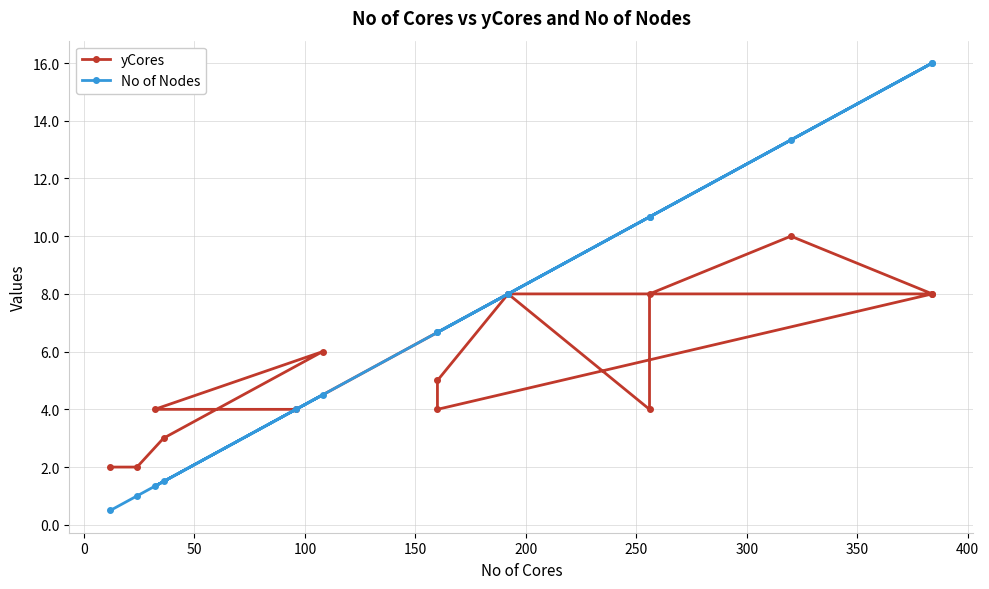

The value of yCores at 150 is 1.5. True or false?

False